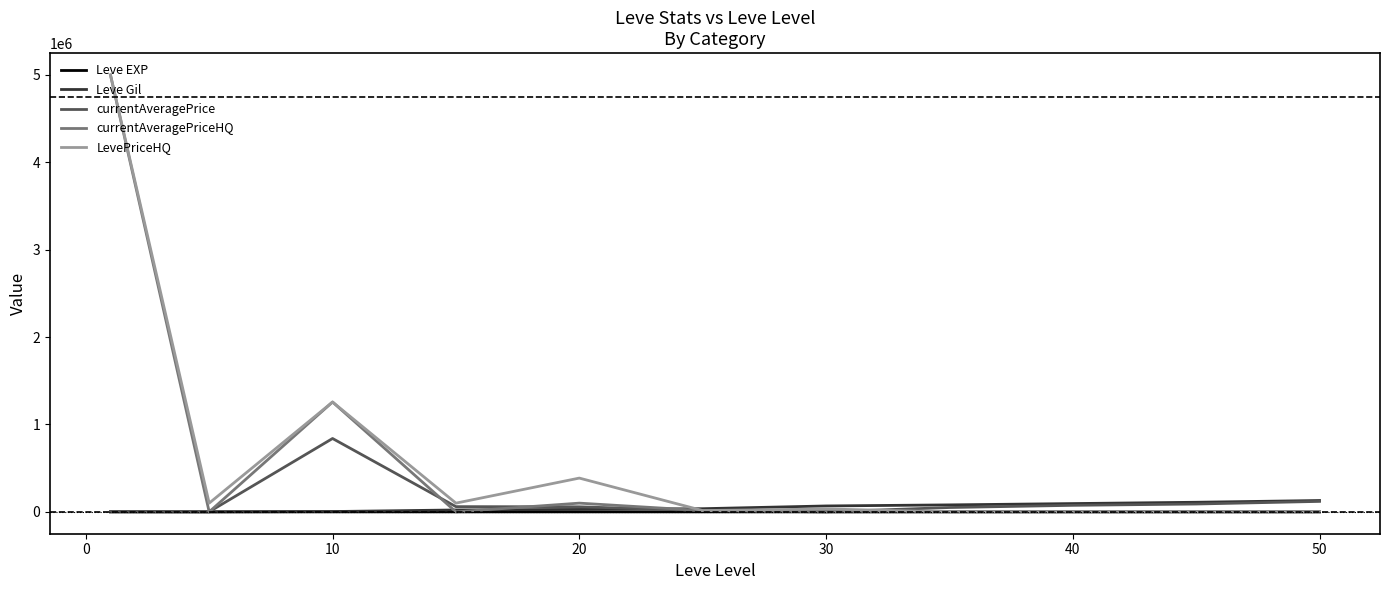

What is the maximum value shown in the chart?

5000000